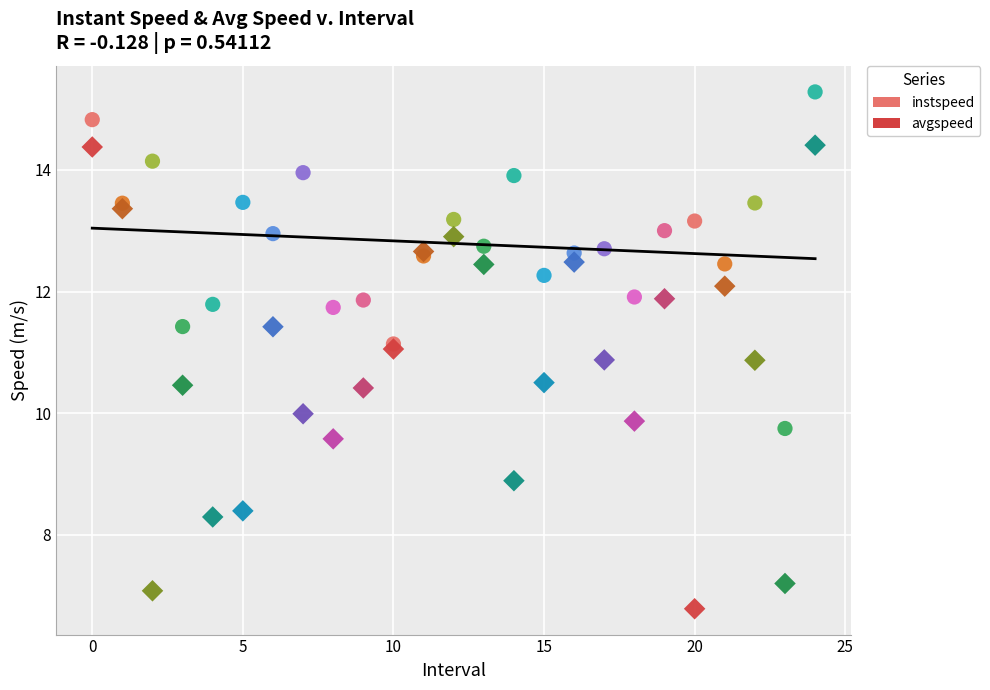

Which series reaches the maximum Y coordinate?

instspeed